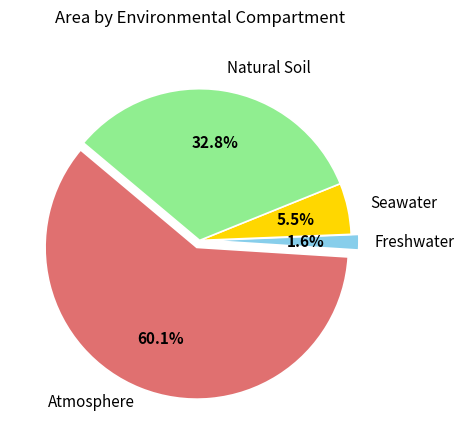

Count the number of slices in the pie.

4